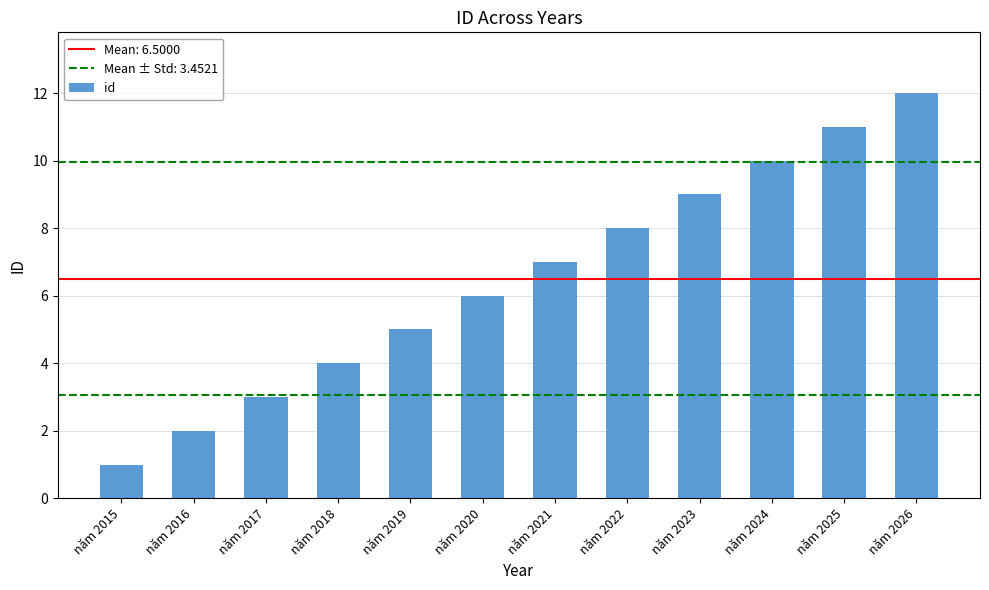

What is the difference between the values at năm 2018 and năm 2016?

2